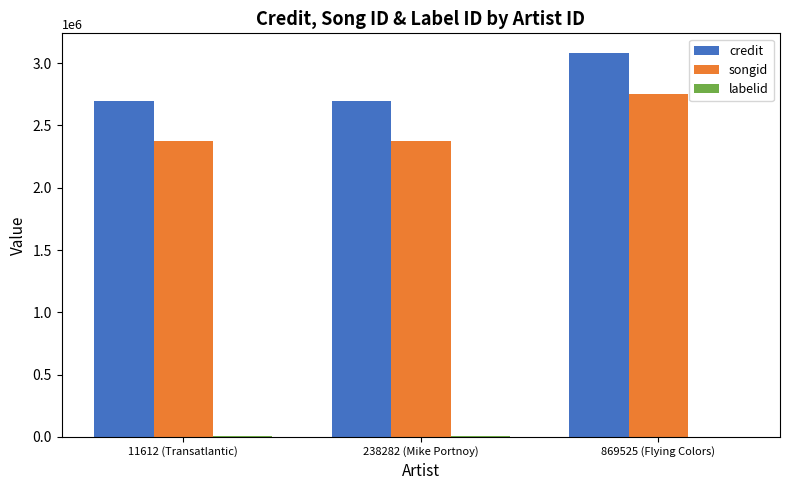

The value of credit at 869525 (Flying Colors) is 1654870. True or false?

False